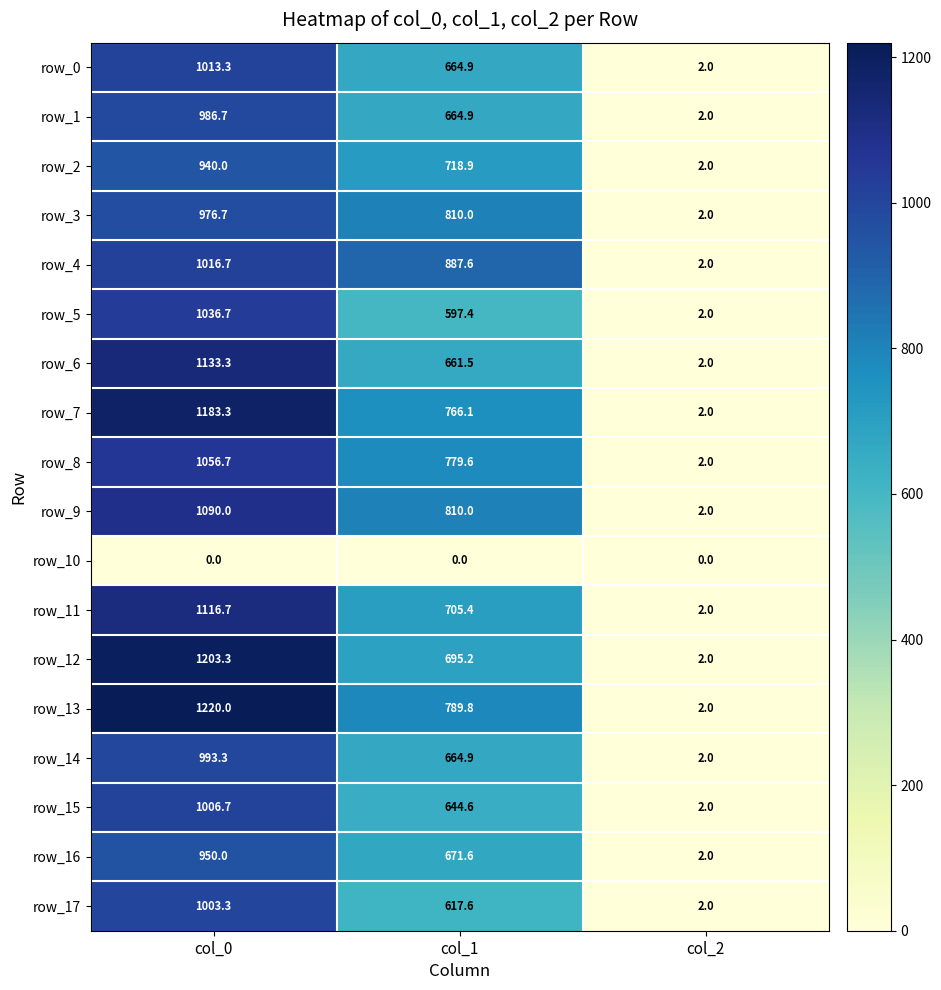

Which series has the largest total across all categories?

row_13